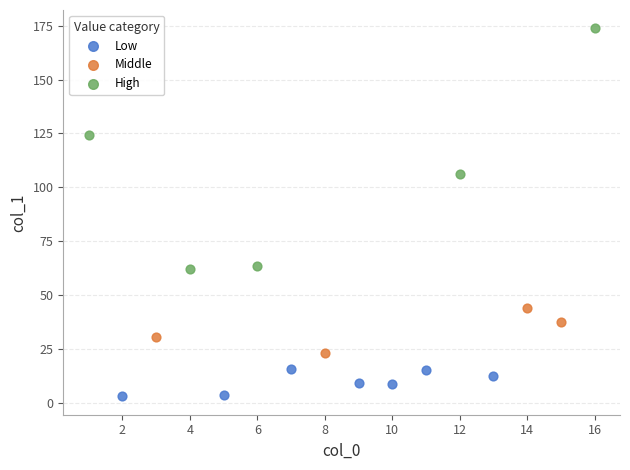

Which series has the widest spread of Y values?

High